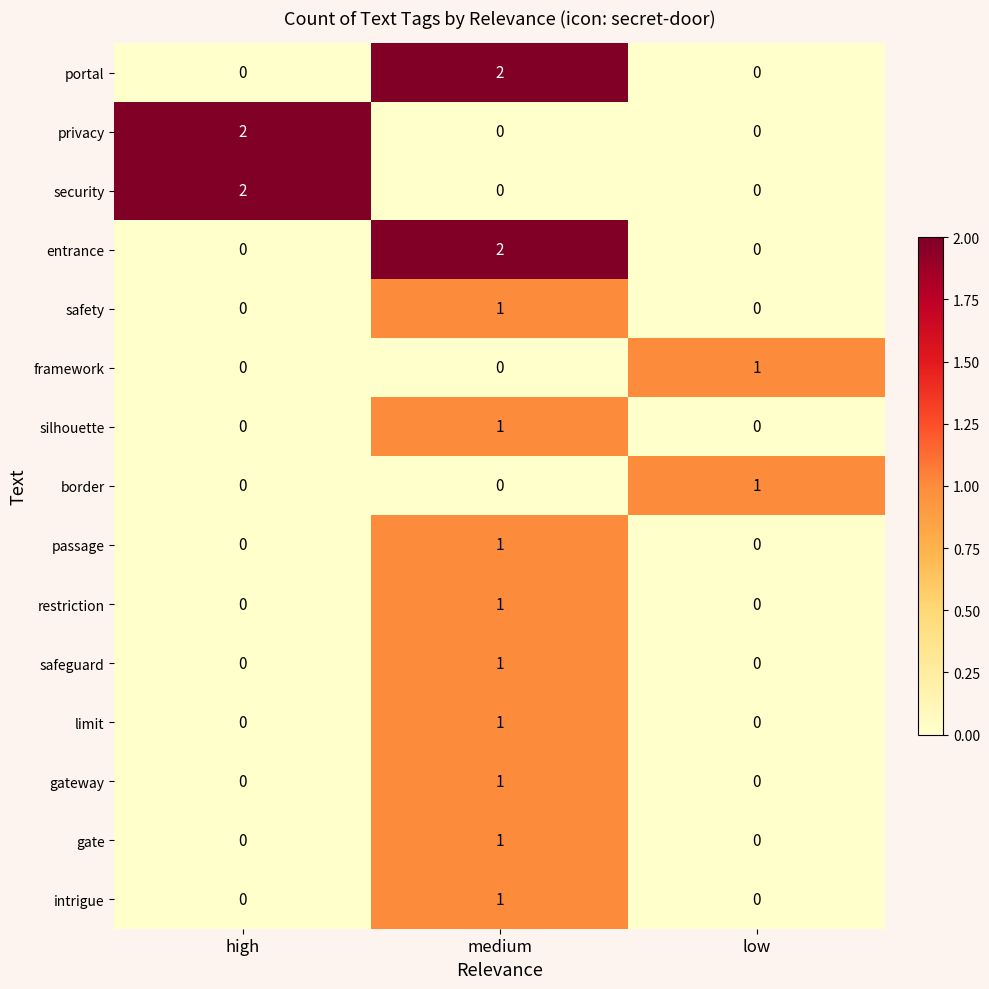

What is the total value across all series at medium?

13